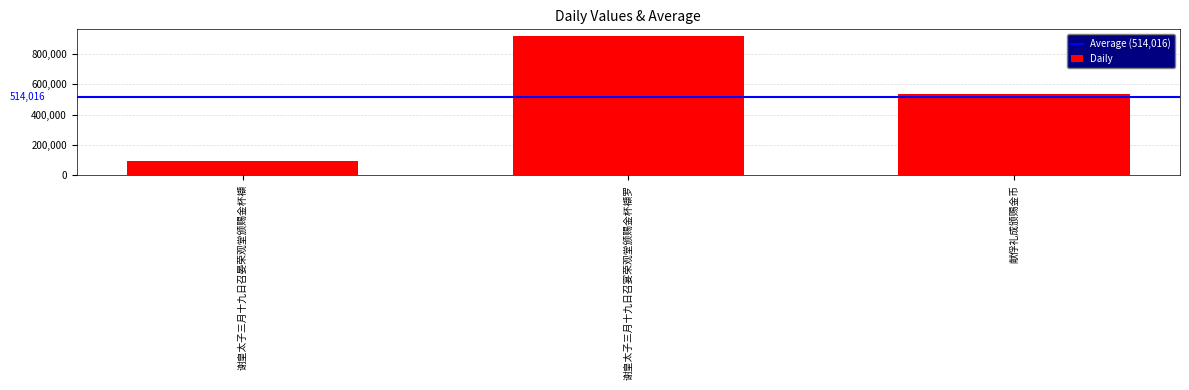

True or false: the data shows 533228 at 献俘礼成颁赐金币.

True